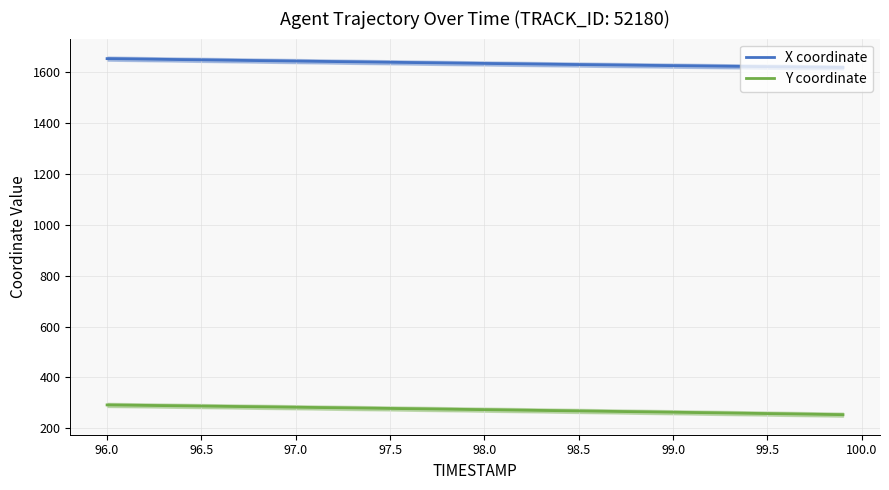

True or false: X coordinate and Y coordinate cross at least once.

False